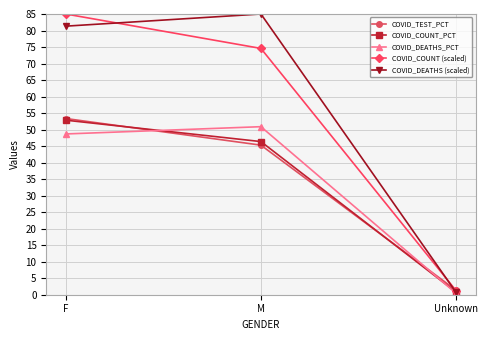

What is the sum of the COVID_COUNT (scaled) values at F and Unknown?

86.3